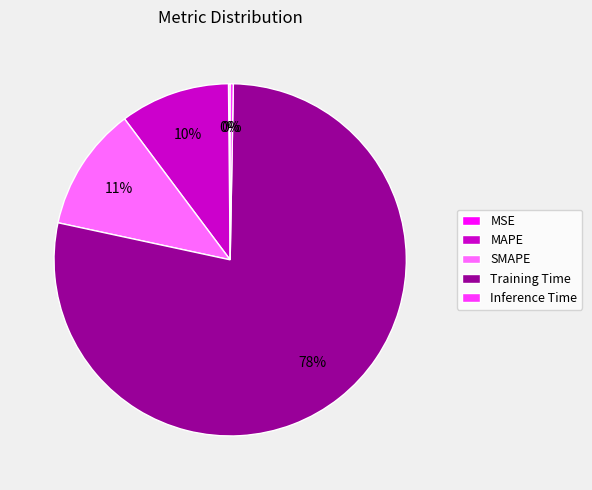

Which has a higher value, MAPE or Inference Time?

MAPE